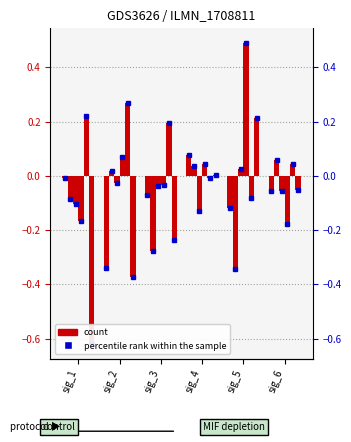

How many bars are there in total?

36